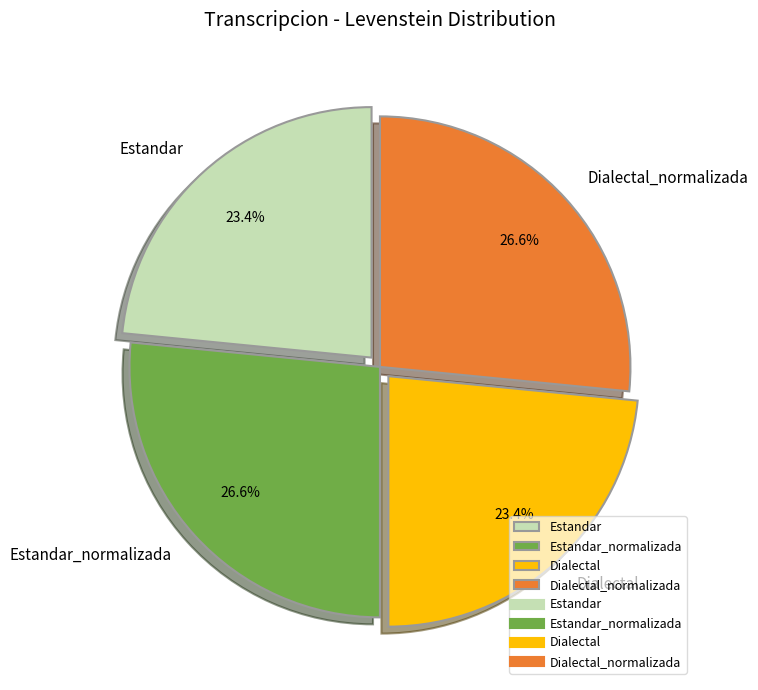

Between Dialectal and Estandar_normalizada, which is larger?

Estandar_normalizada